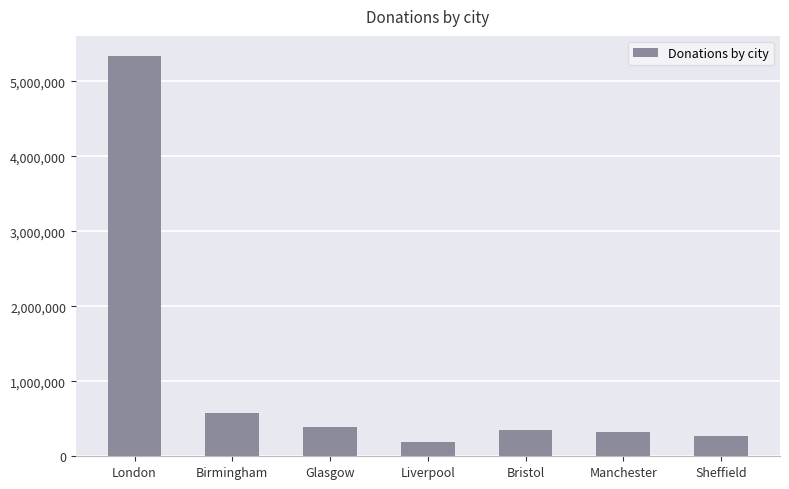

Reading right to left, list all the values displayed in this chart.

Sheffield=274910	Manchester=318800	Bristol=351460	Liverpool=185930	Glasgow=387260	Birmingham=580990	London=5340320